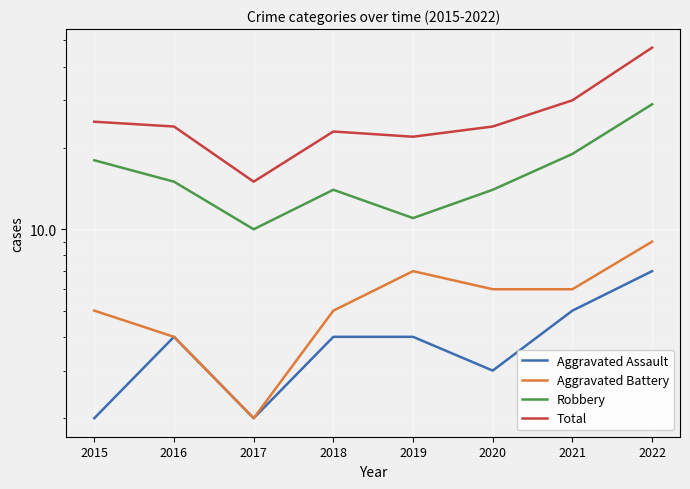

What is the greatest value displayed?

47